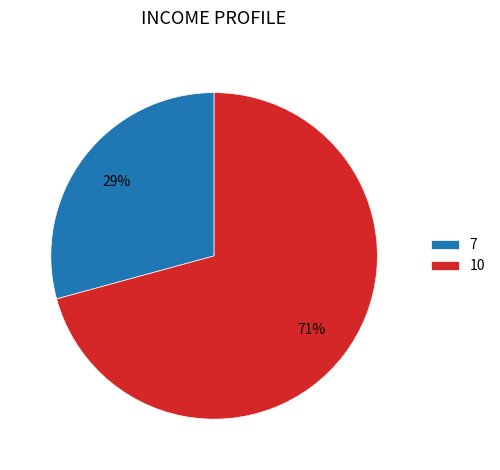

To the nearest percent, what is the difference between the 10 and 7 slice percentages?

42%